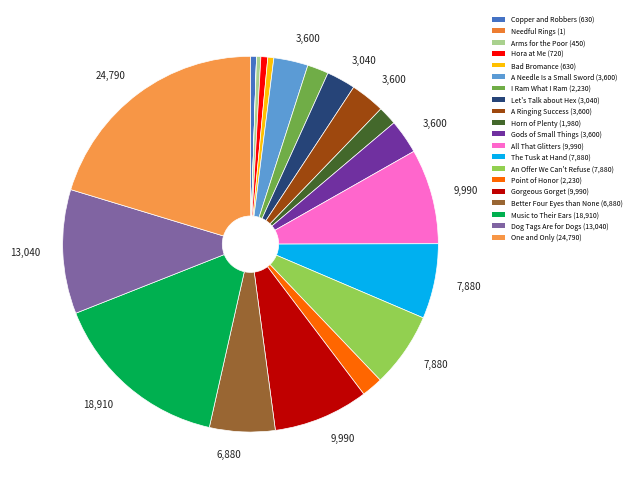

How many slices are in this pie chart?

20